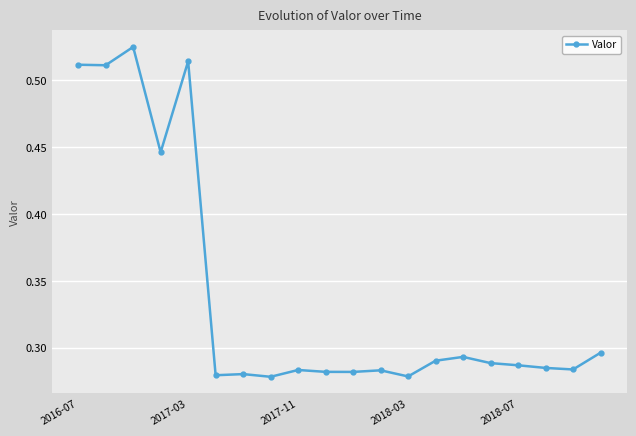

True or false: the data has more than 1 interior local peaks.

True